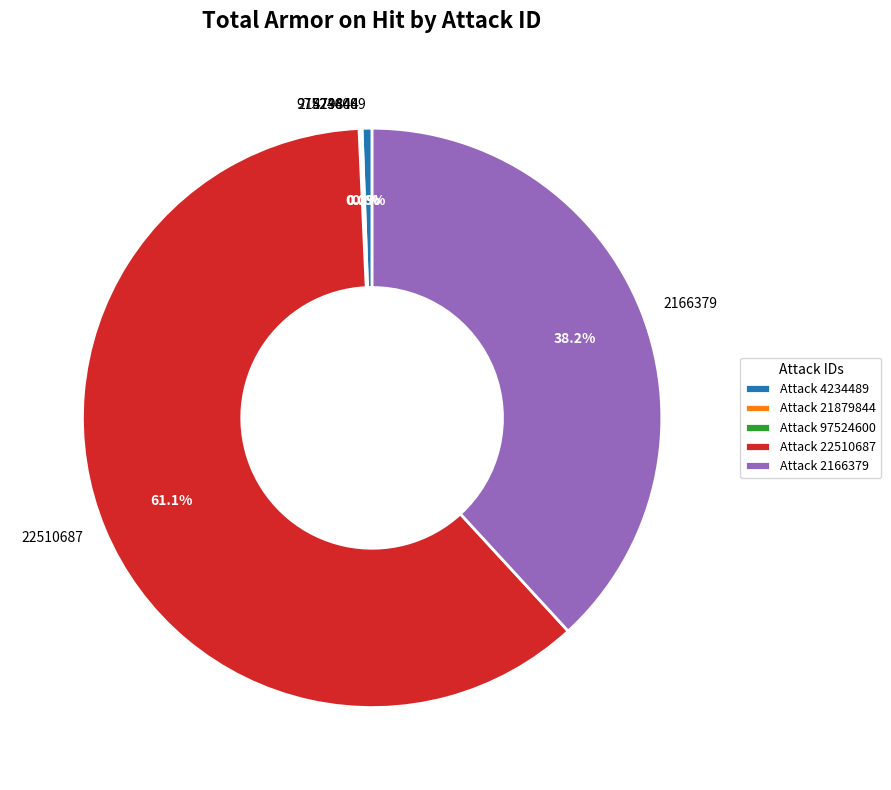

Which category has the biggest portion of the pie?

22510687